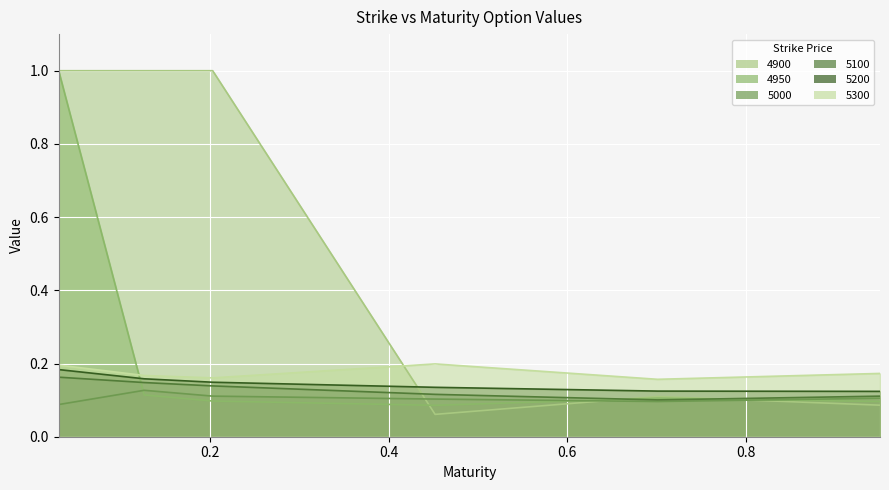

At which label does 4900 reach its minimum?

0.4520547945205479